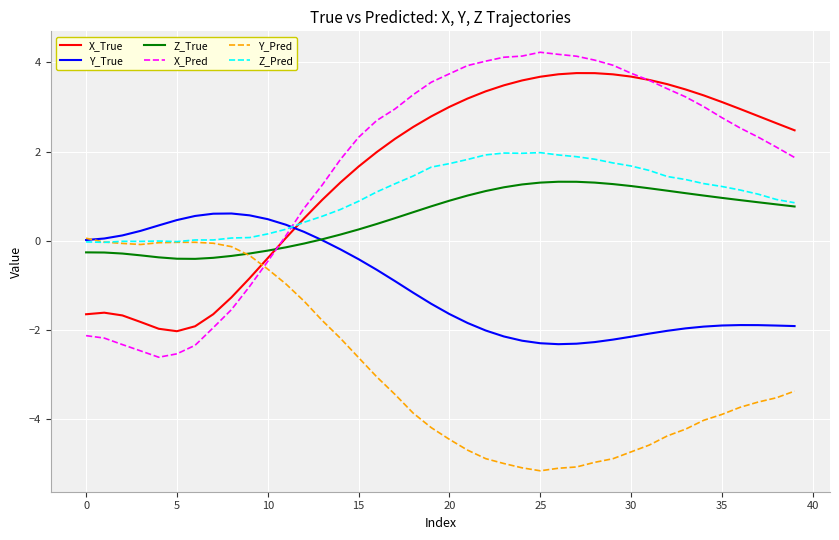

Which series has the largest range (max minus min)?

X_Pred